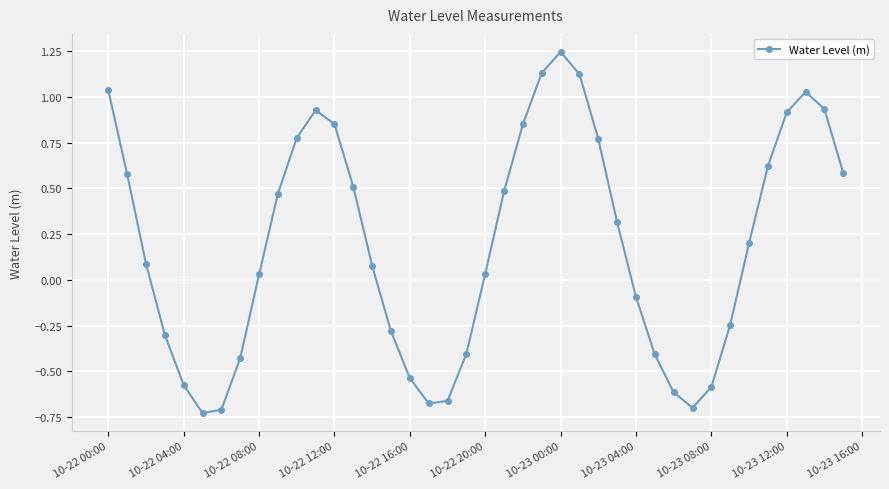

What is the difference between the second highest and minimum values?

1.9